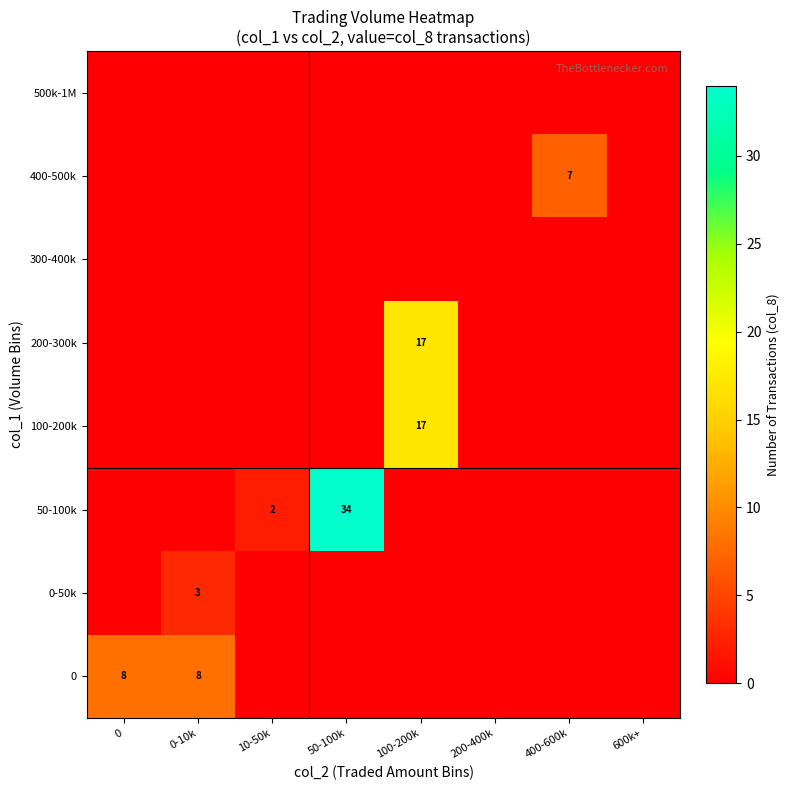

Is it true that 100-200k equals 7 at 100-200k?

False